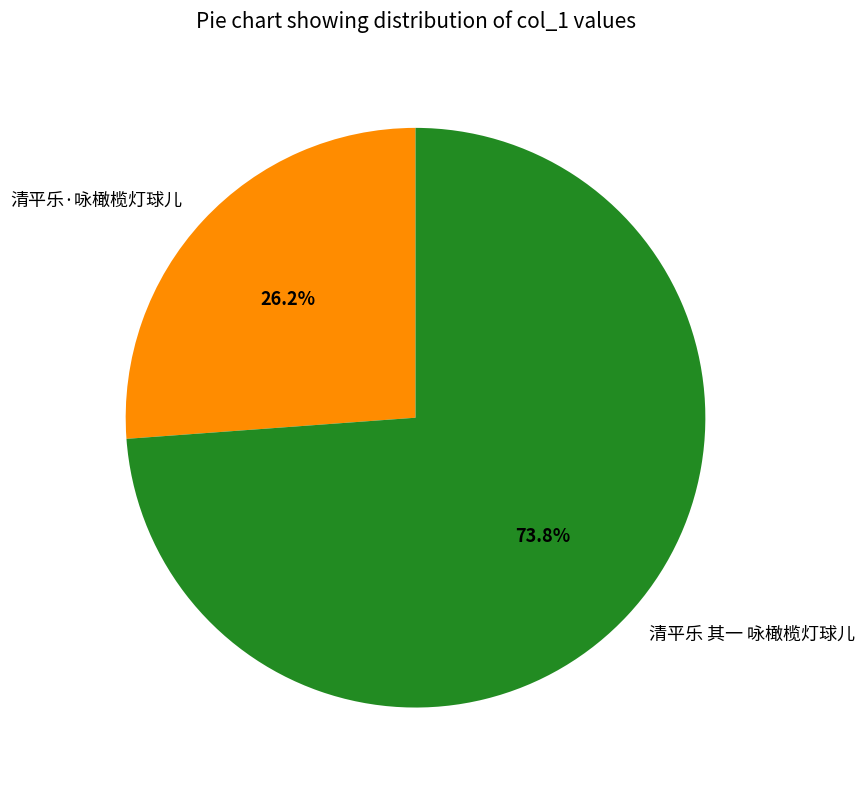

Approximately how many times larger is the value at 清平乐 其一 咏橄榄灯球儿 compared to 清平乐·咏橄榄灯球儿?

2.8